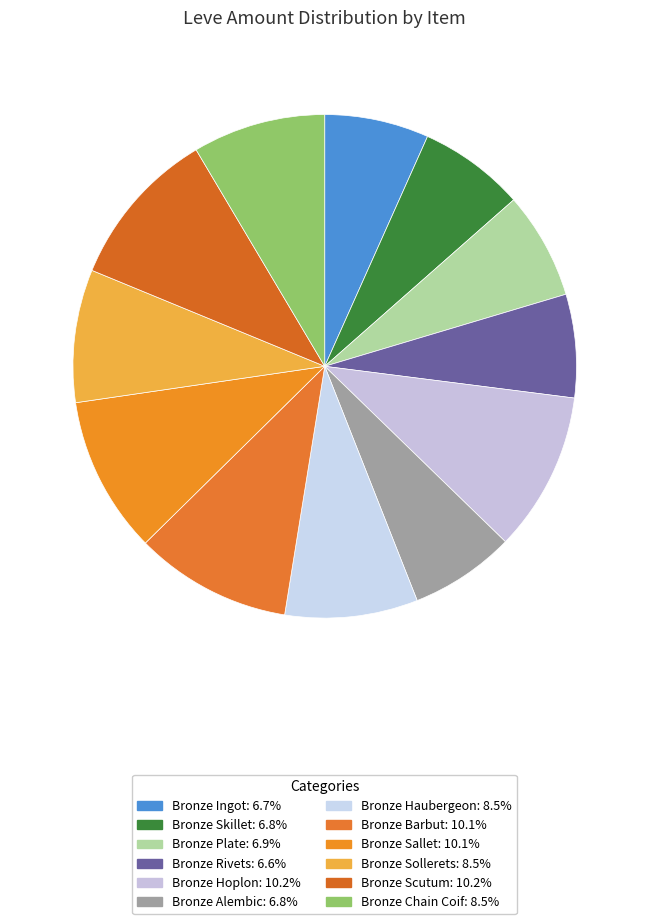

Do Bronze Barbut and Bronze Ingot together represent more than half of the pie?

No